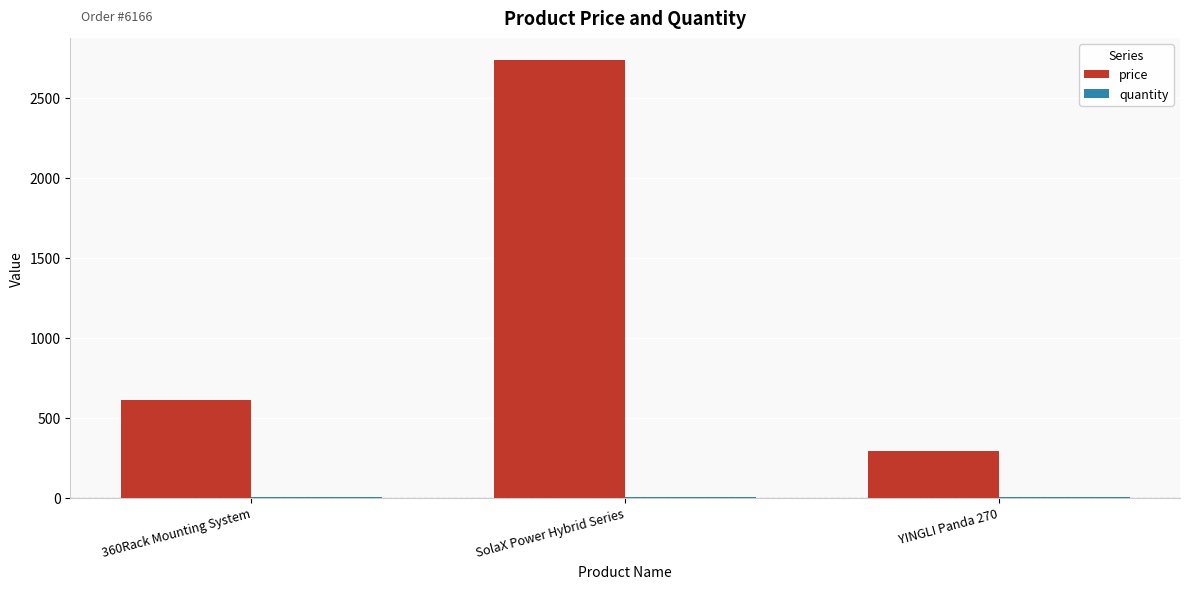

Which series changed the most between 360Rack Mounting System and YINGLI Panda 270?

price